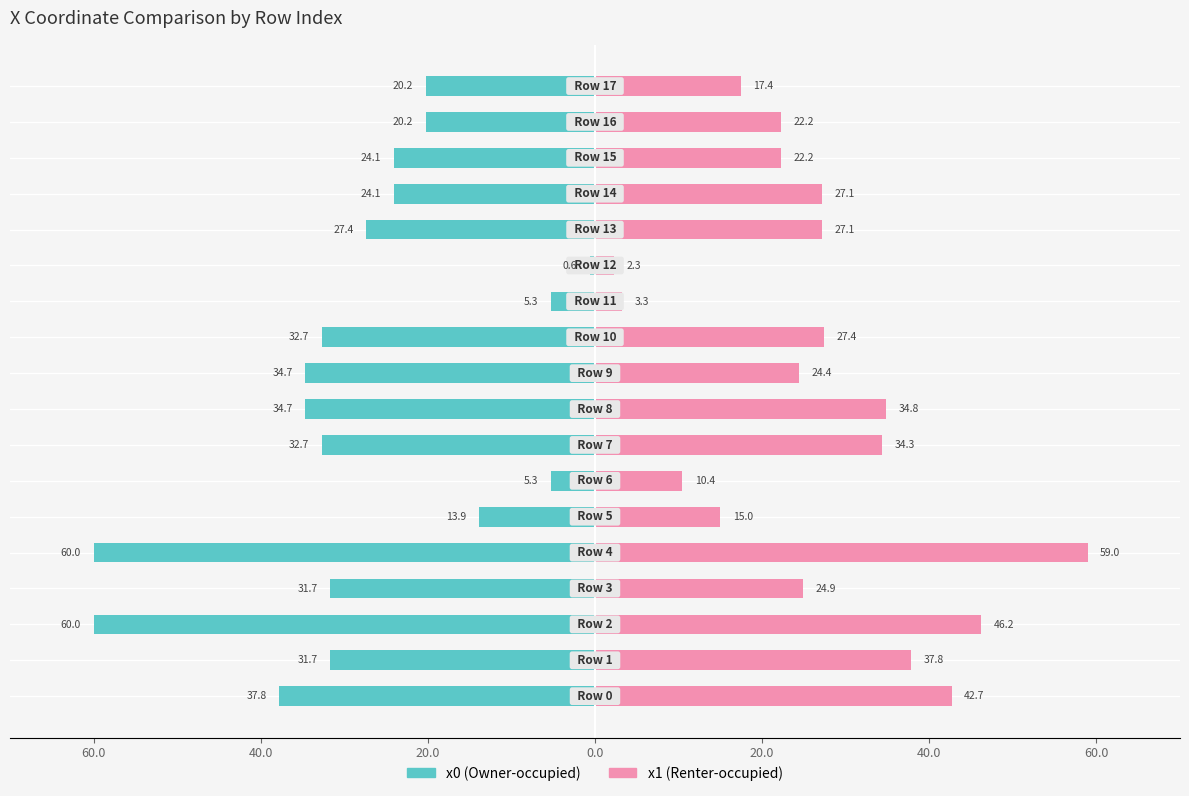

Count the number of categories in the chart.

18